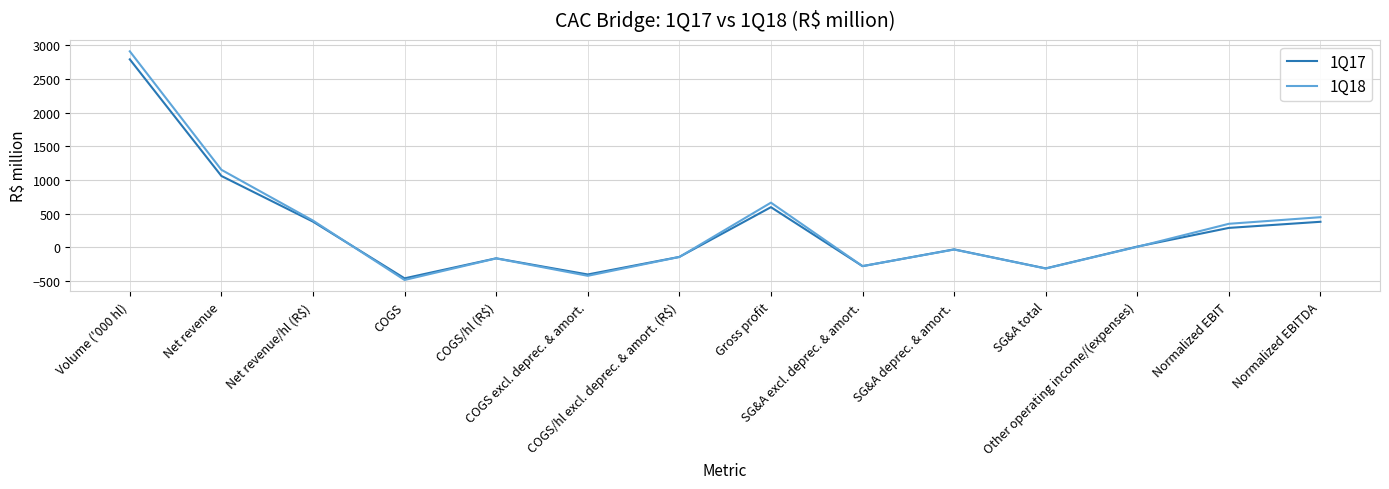

What is the greatest value displayed?

2911.4